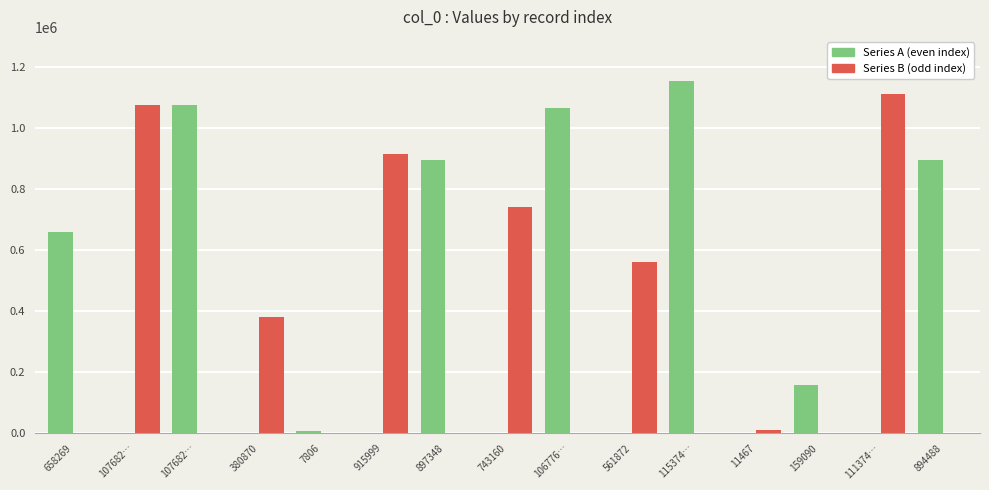

True or false: Series B (odd) has a value of 482900 at 7806.

False